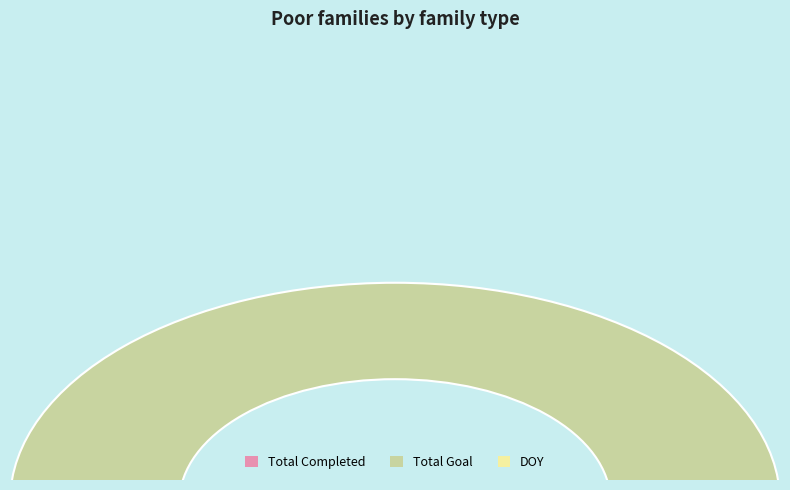

Between Total Completed and DOY, which is larger?

Total Completed